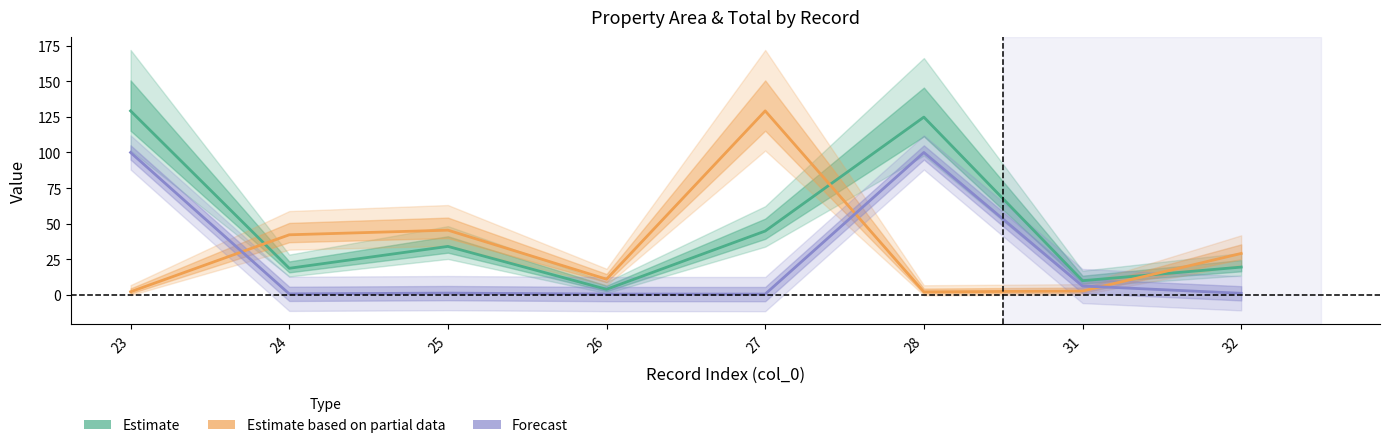

At which category does Estimate reach its first local valley?

24